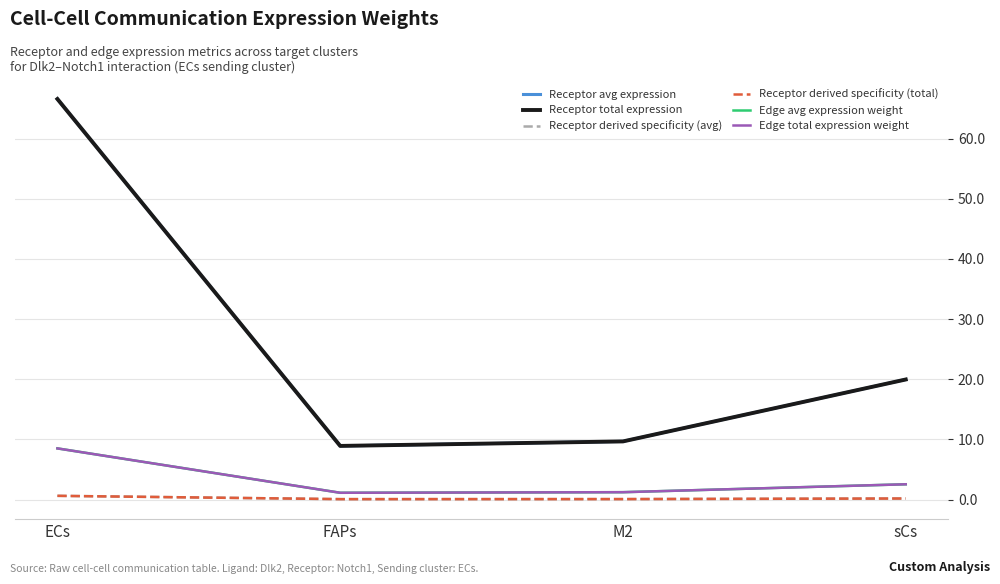

Is this an area chart (filled region under the line)?

No